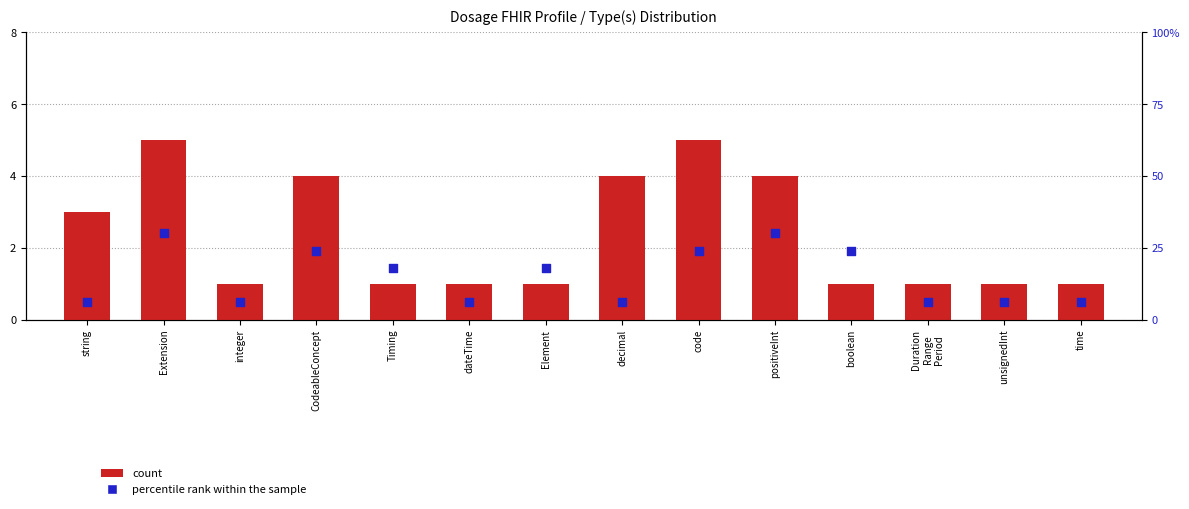

Which series has the widest spread of Y values?

percentile rank within the sample